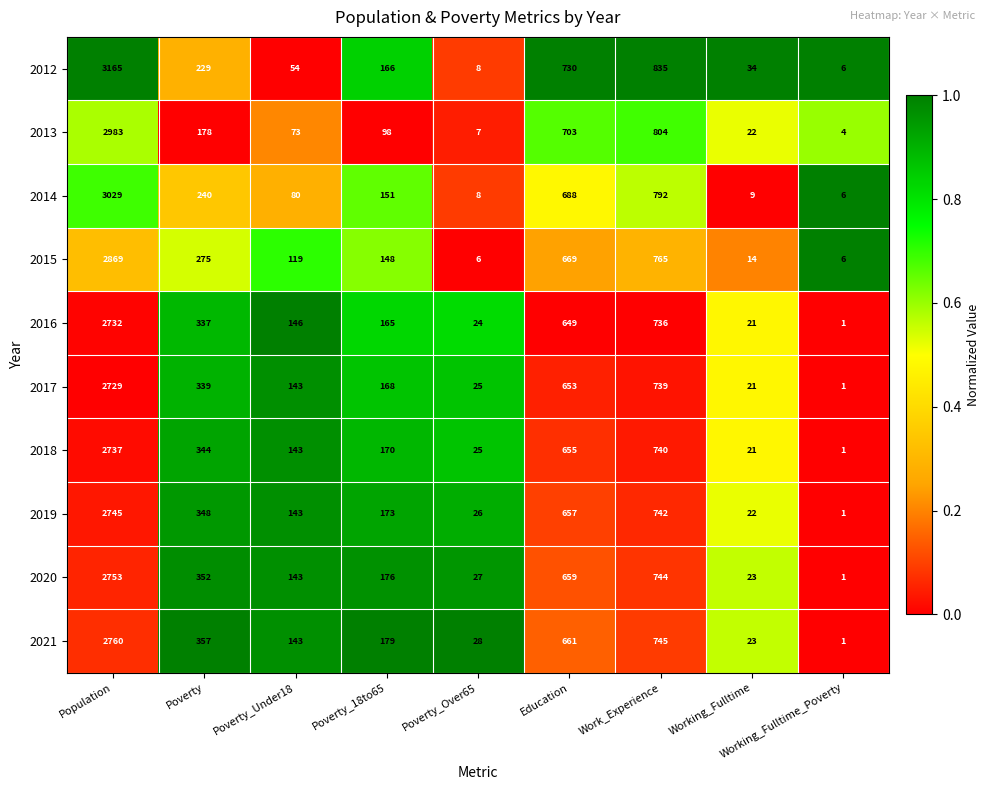

What is the spread (max minus min) of values at Working_Fulltime?

25